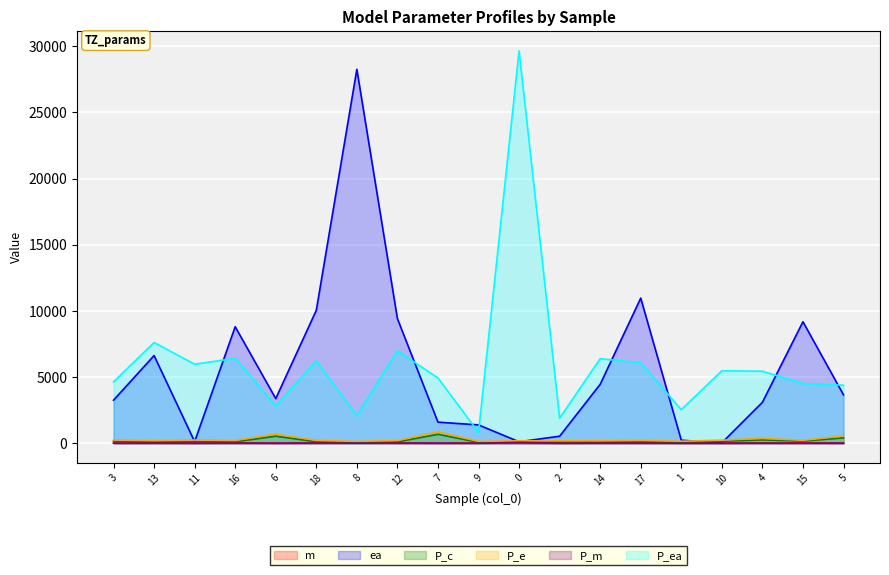

True or false: P_e and P_c cross at least once.

False